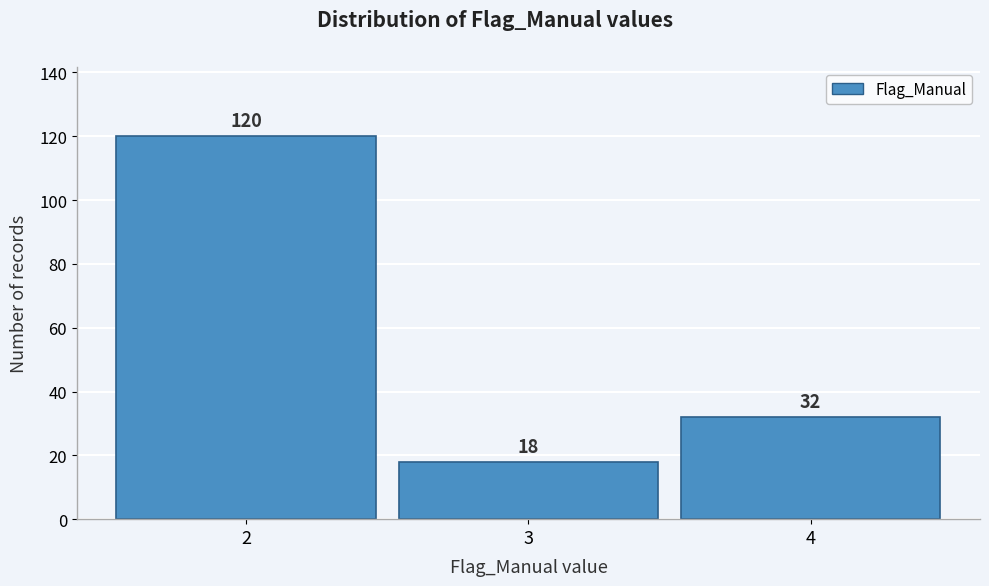

Reading left to right, what are all the values shown in this chart?

120	18	32